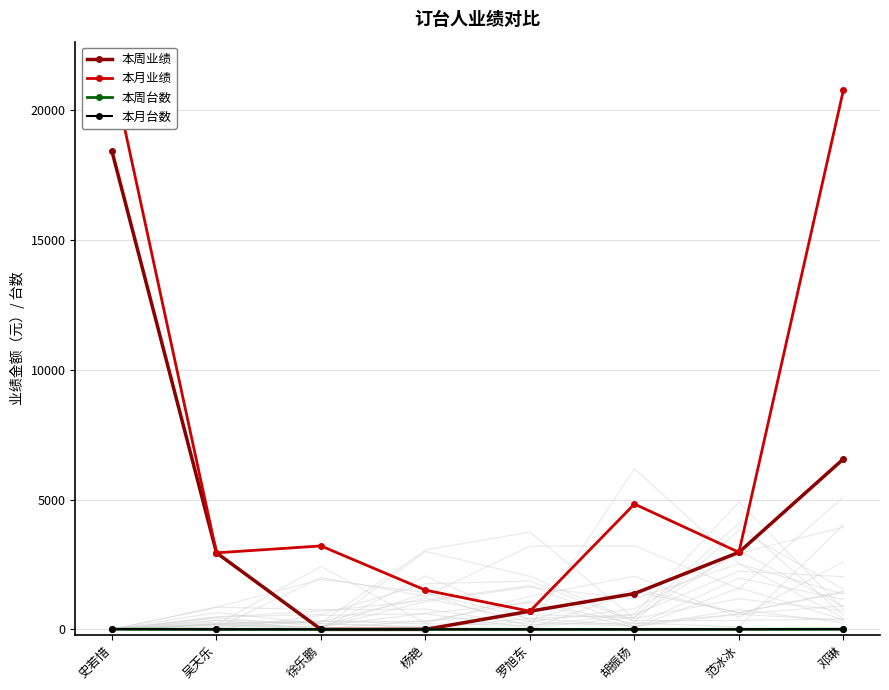

What is the average value of the 本周业绩 series?

4123